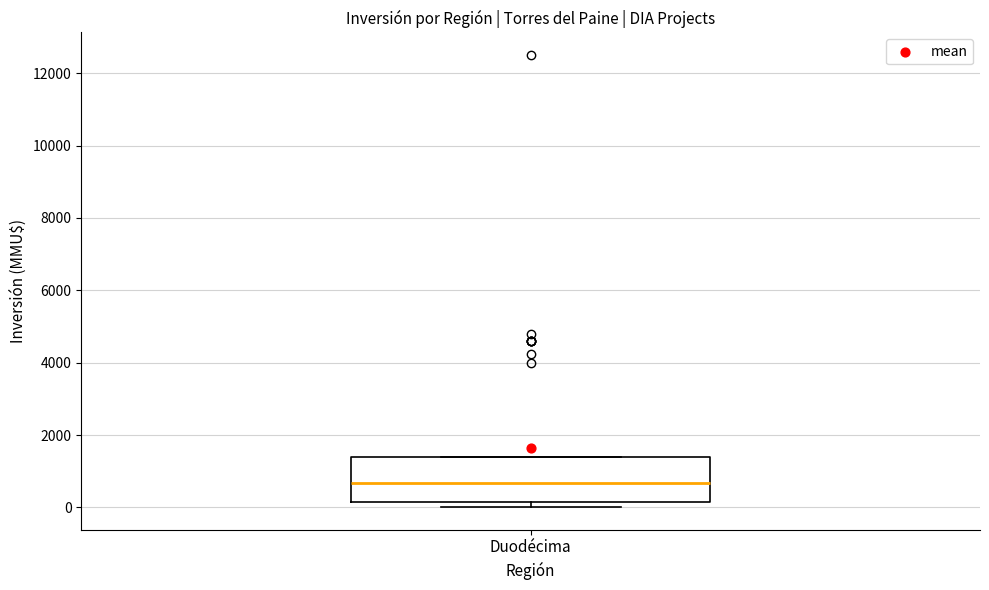

Read this box plot against the y-axis: the position of the median line, the range covered by the box, and the ends of both whiskers. The values are not printed on the chart, so give them approximately, as read against the axis.

median 600, box 200 to 1400, whiskers 0 to 1400